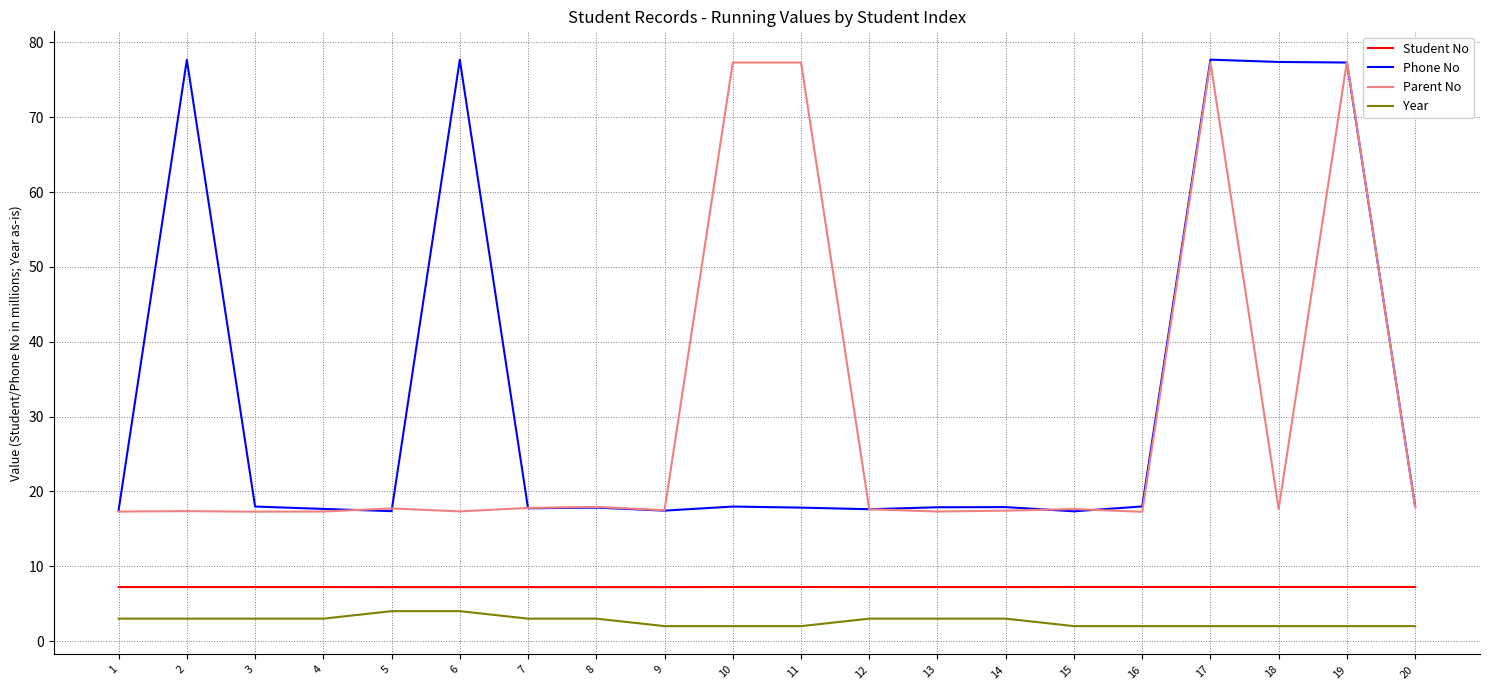

True or false: Student No has a value of 7.2 at 8.

True